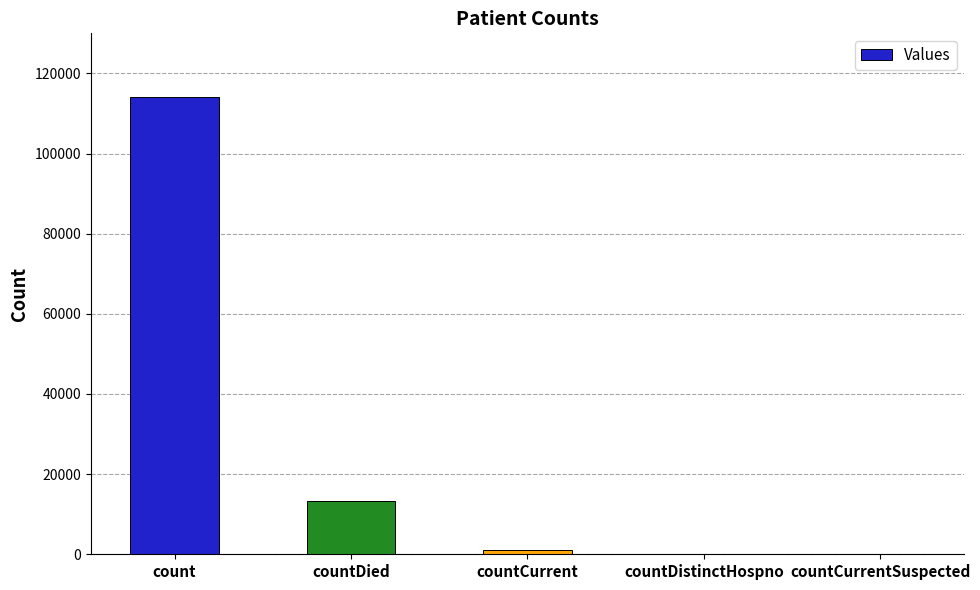

What is the change in value from count to countCurrent?

-113035